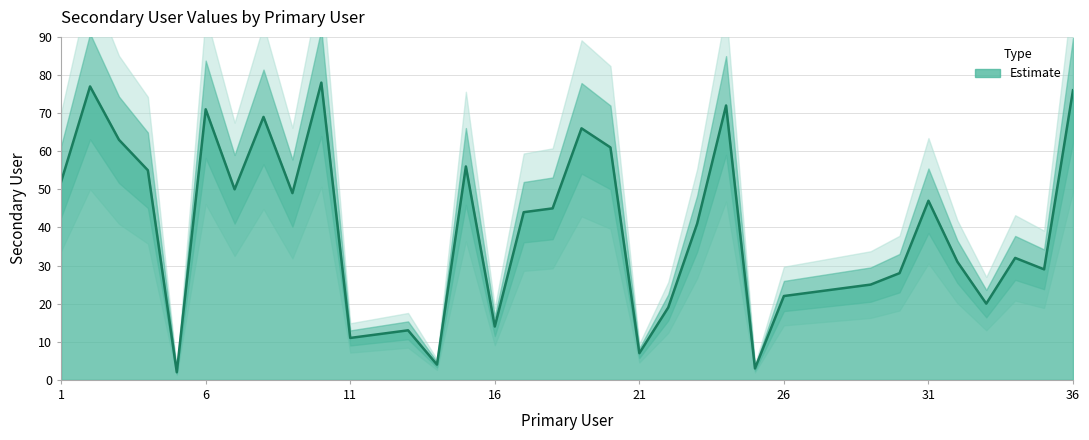

Reading right to left, extract all data points from this chart.

76	29	32	20	31	47	28	25	24	23	22	3	72	41	19	7	61	66	45	44	14	56	4	13	12	11	78	49	69	50	71	2	55	63	77	52